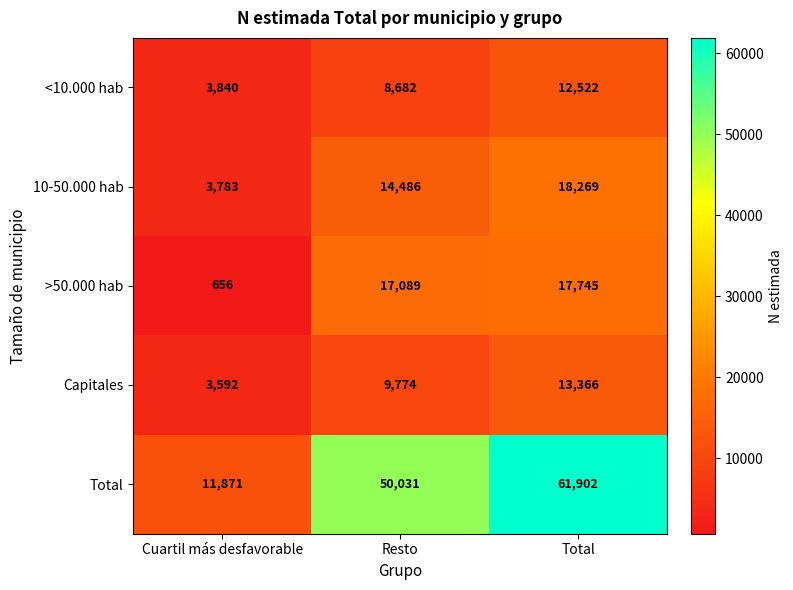

Reading right to left, extract all data points from this chart.

<10.000 hab: Total=12522	Resto=8682	Cuartil más desfavorable=3840
10-50.000 hab: Total=18269	Resto=14486	Cuartil más desfavorable=3783
>50.000 hab: Total=17745	Resto=17089	Cuartil más desfavorable=656
Capitales: Total=13366	Resto=9774	Cuartil más desfavorable=3592
Total: Total=61902	Resto=50031	Cuartil más desfavorable=11871